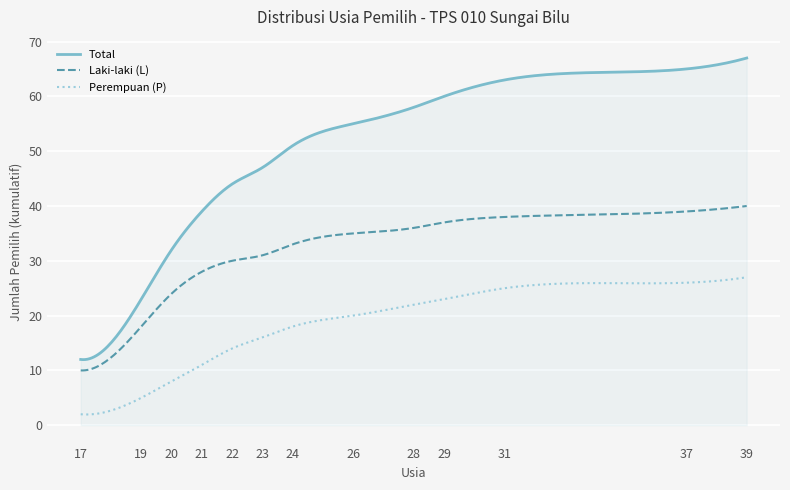

What is the greatest value displayed?

67.0